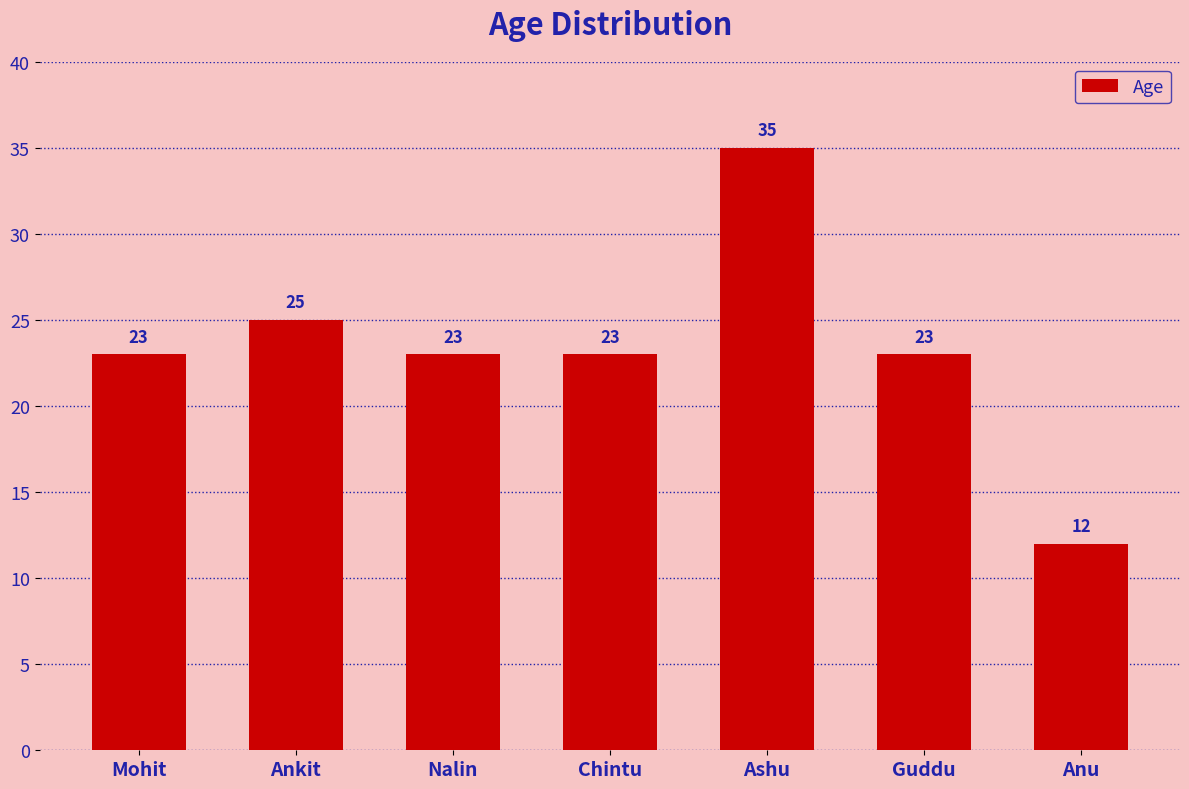

Count the number of data series in this chart.

1